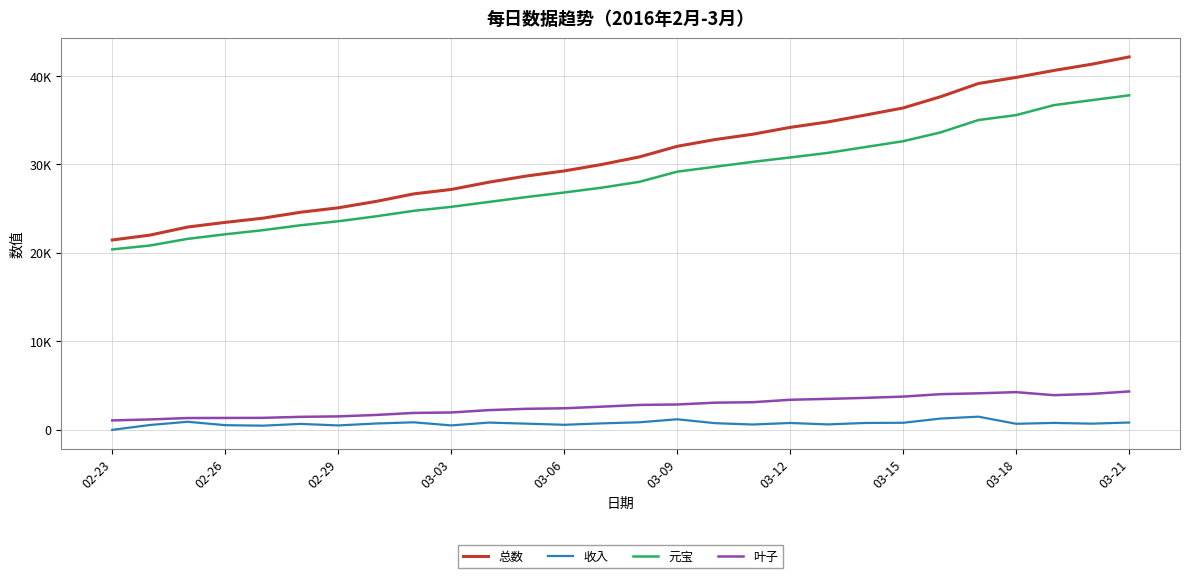

True or false: 收入 and 叶子 intersect in this chart.

False